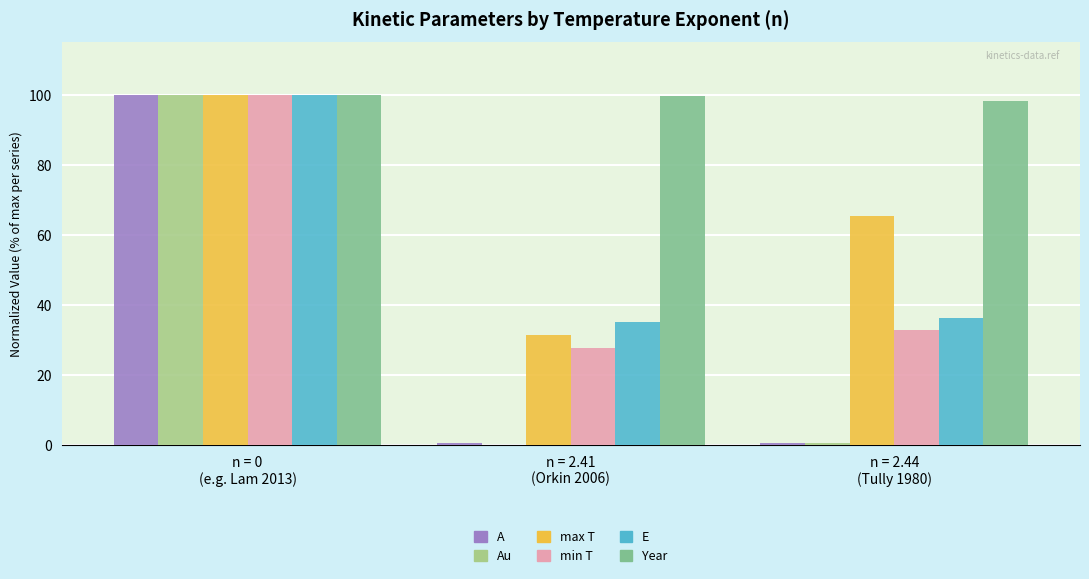

What are all the series names shown in the legend?

A, Au, max T, min T, E, Year